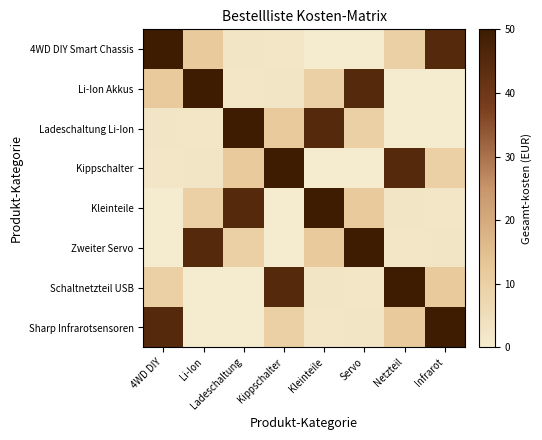

Which has a higher value, Kleinteile or Netzteil?

Netzteil